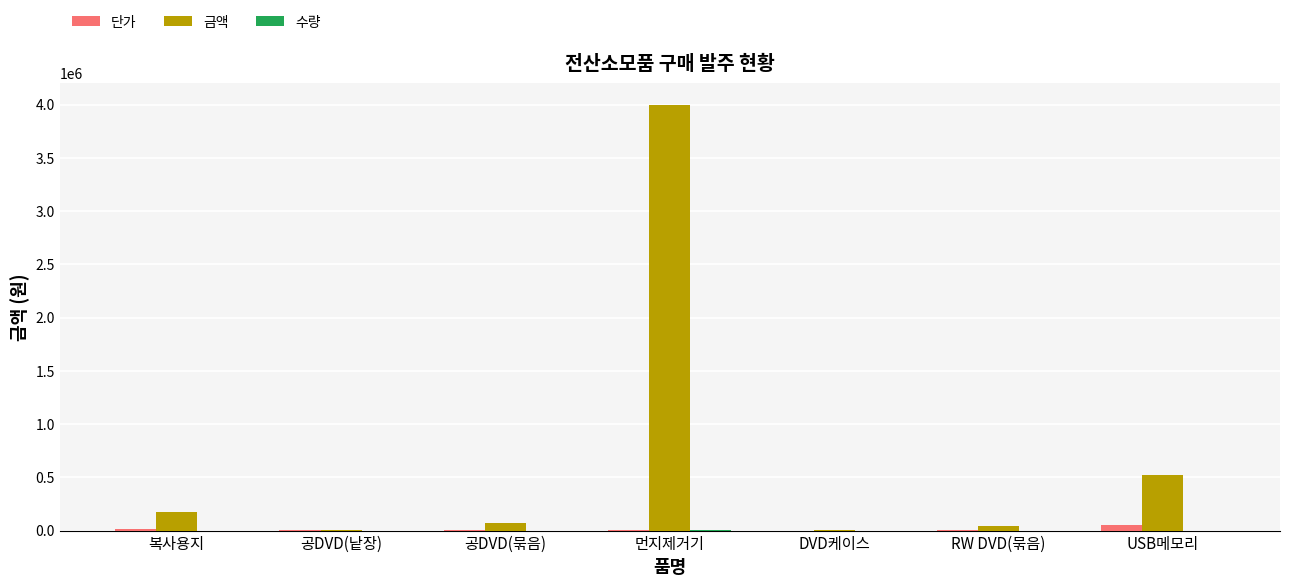

At which label is 금액 closest to 2001450?

USB메모리